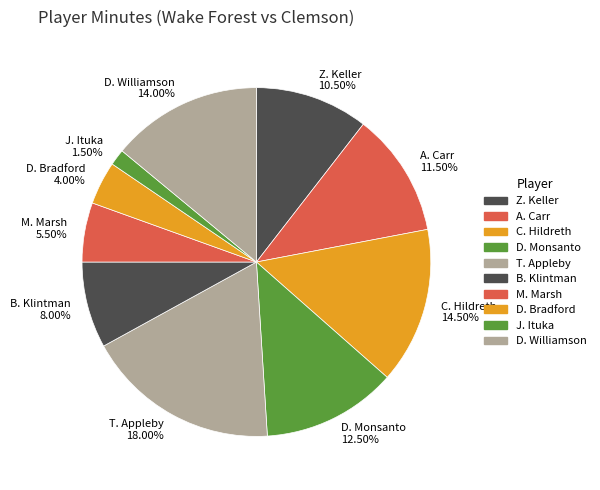

Is it true that A. Carr is 25% of the pie?

False